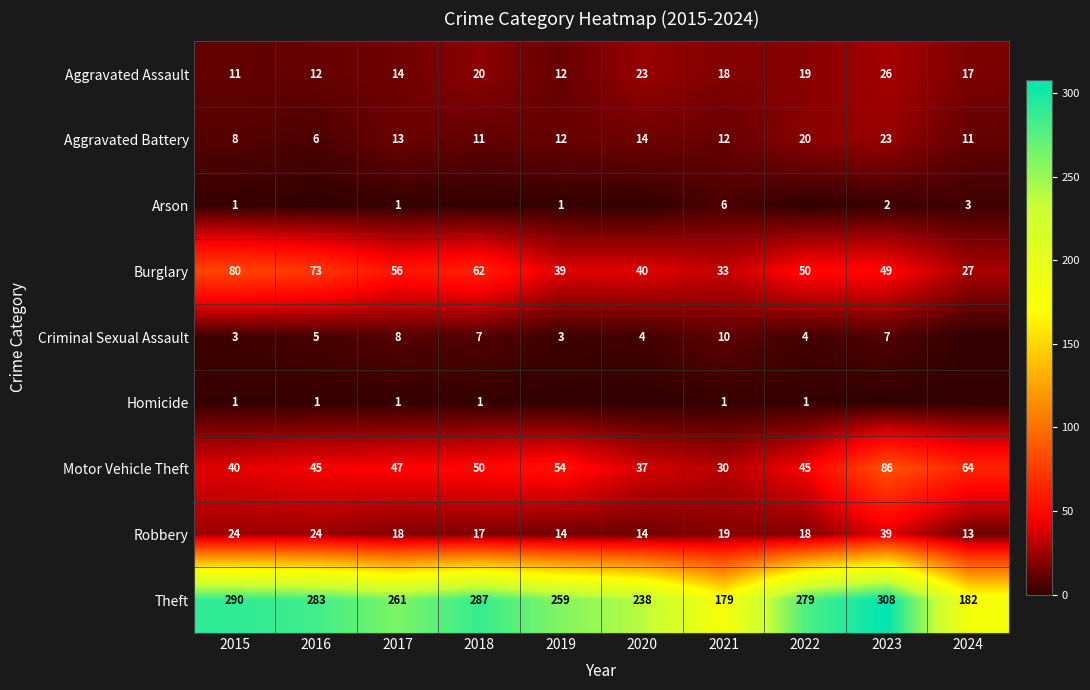

What is the maximum value shown in the chart?

308